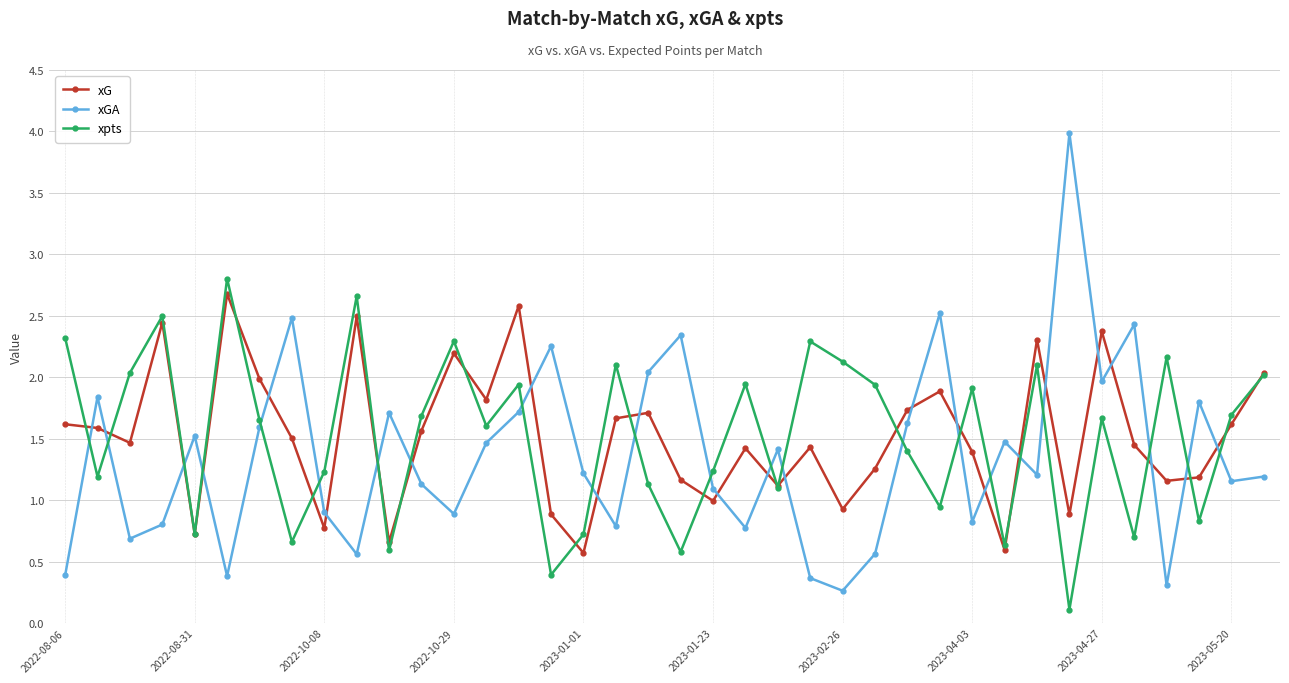

Which series has the widest spread of values?

xGA